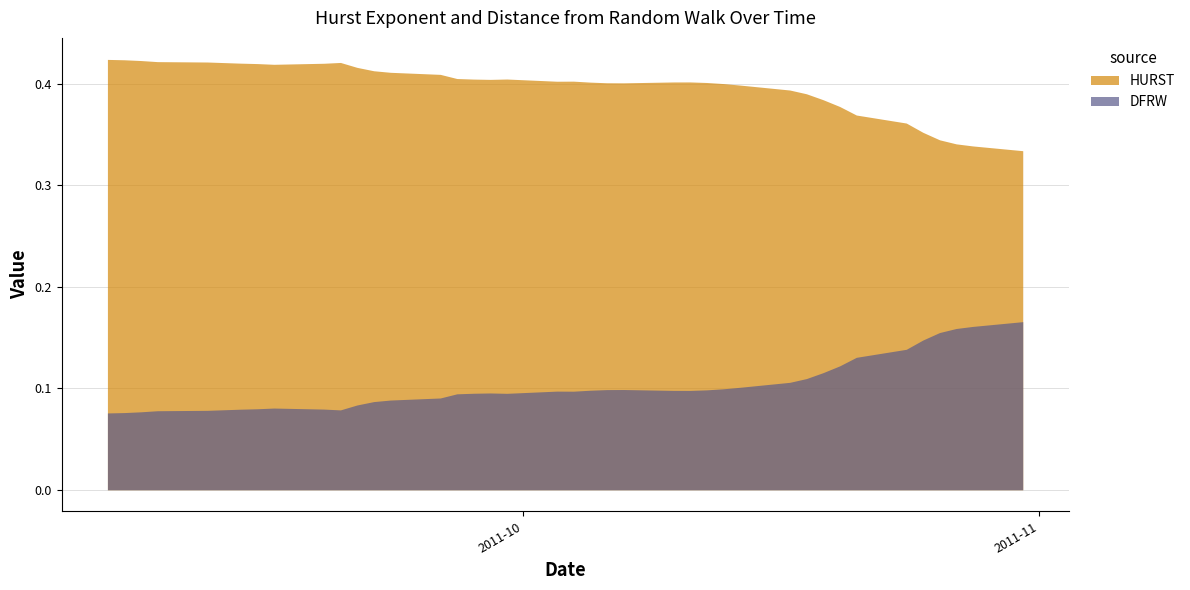

Which series has the largest total across all categories?

HURST